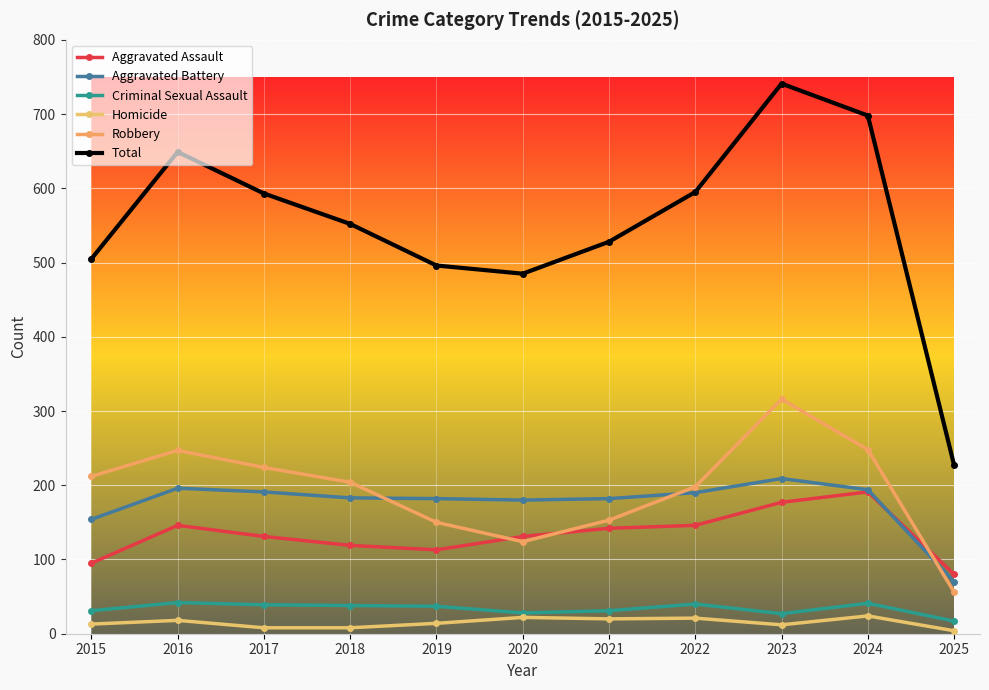

How many distinct data groups are displayed?

6